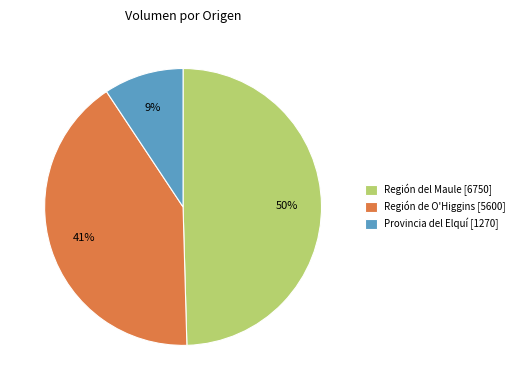

True or false: Región del Maule [6750] accounts for 59% of the total.

False